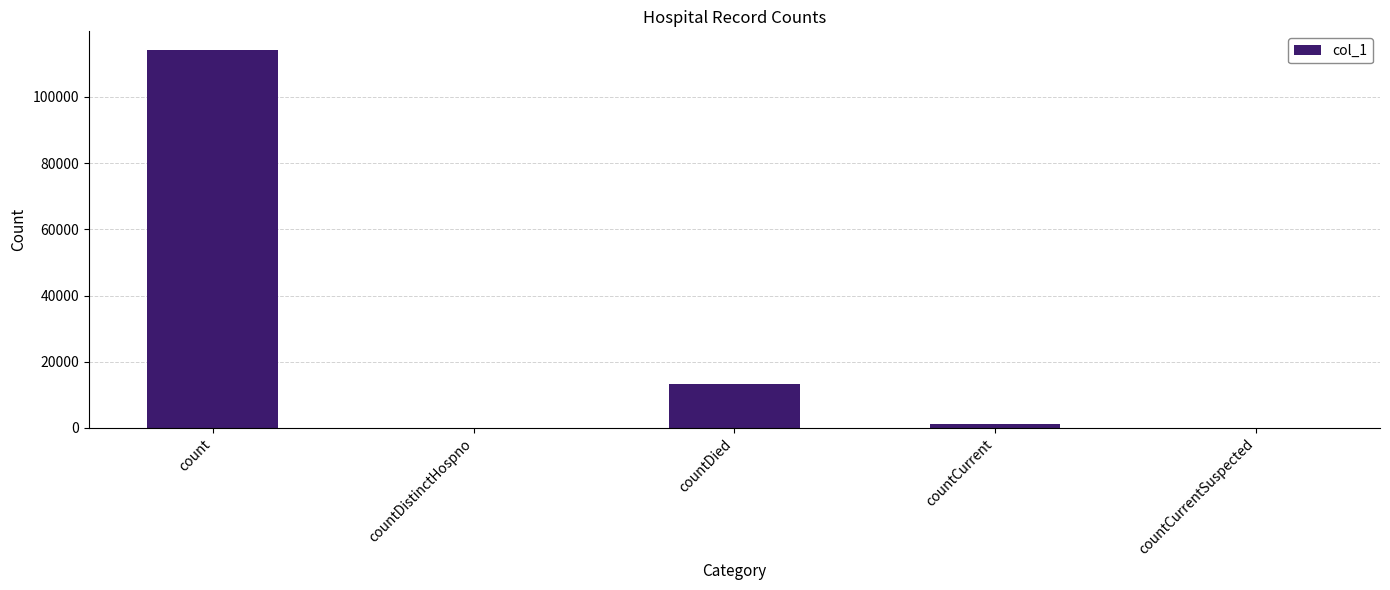

The value at countDistinctHospno is -71990. True or false?

False